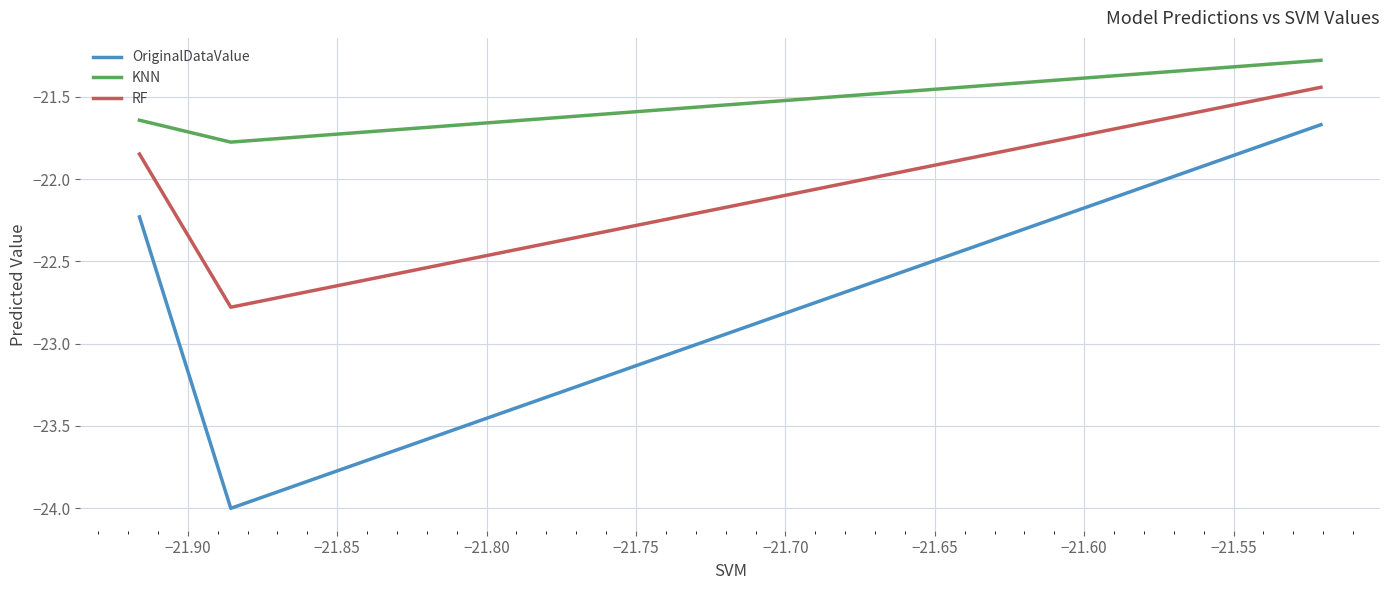

List the series in order of their peak value, lowest first.

OriginalDataValue, RF, KNN